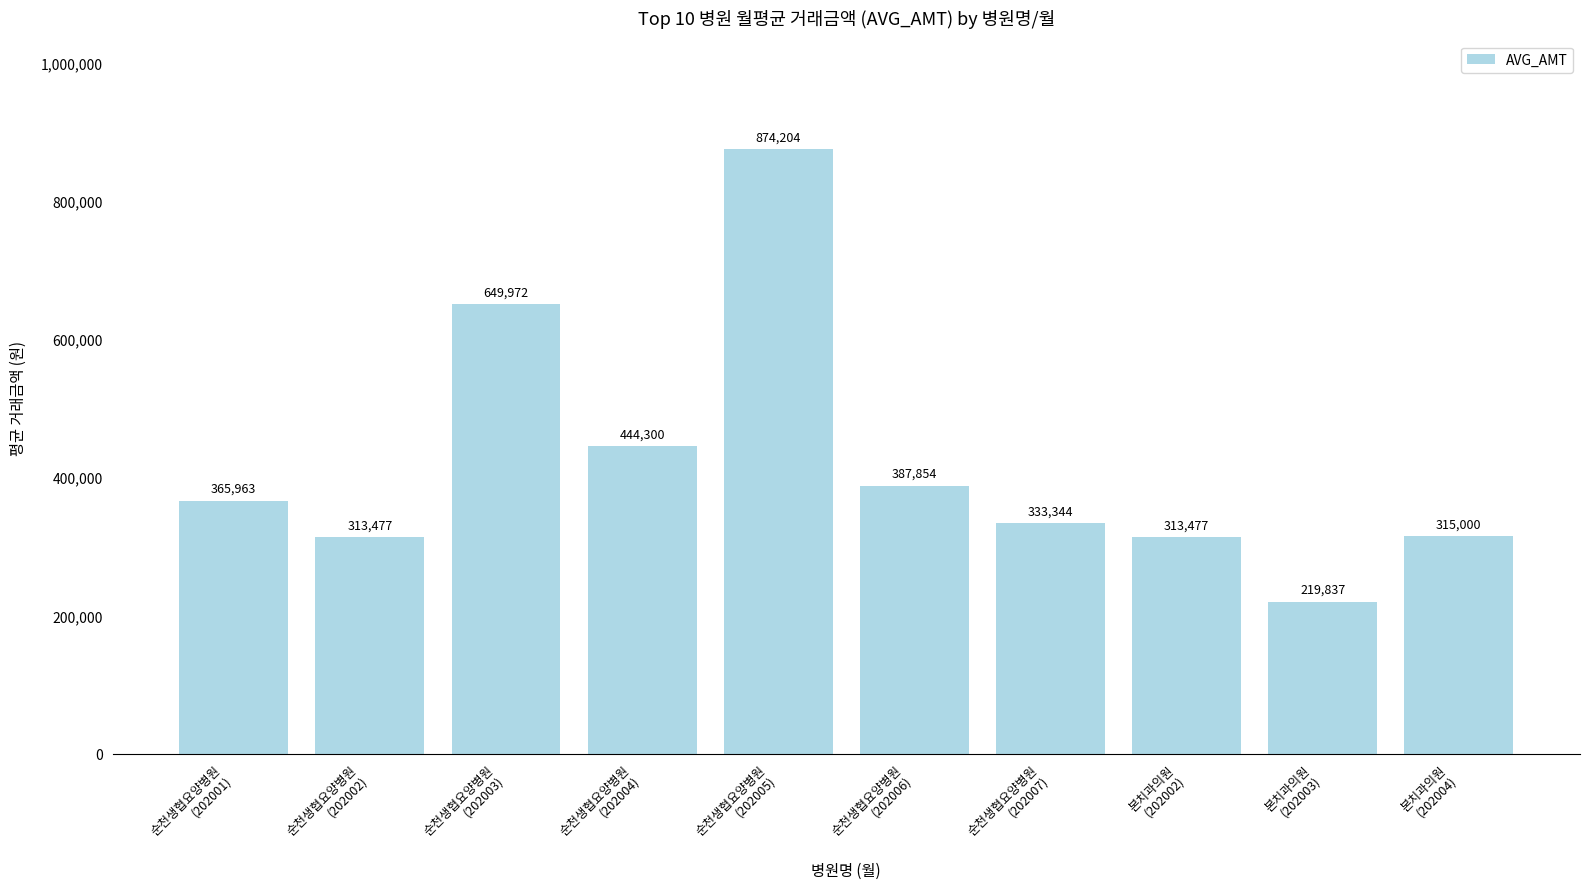

At which category does the chart reach its minimum across all series?

본치과의원
(202003)